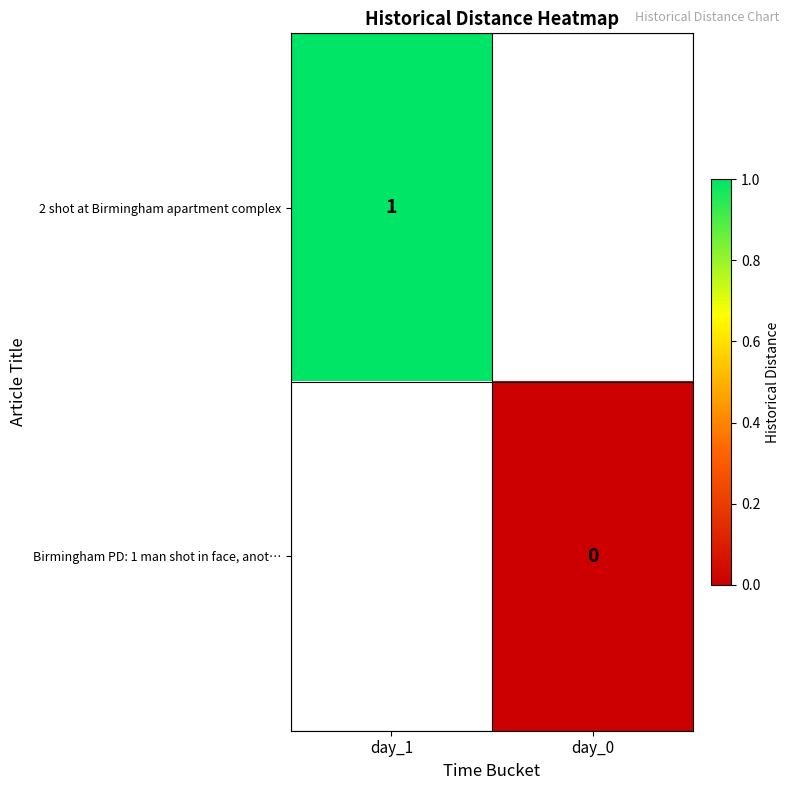

Count the number of data series in this chart.

2